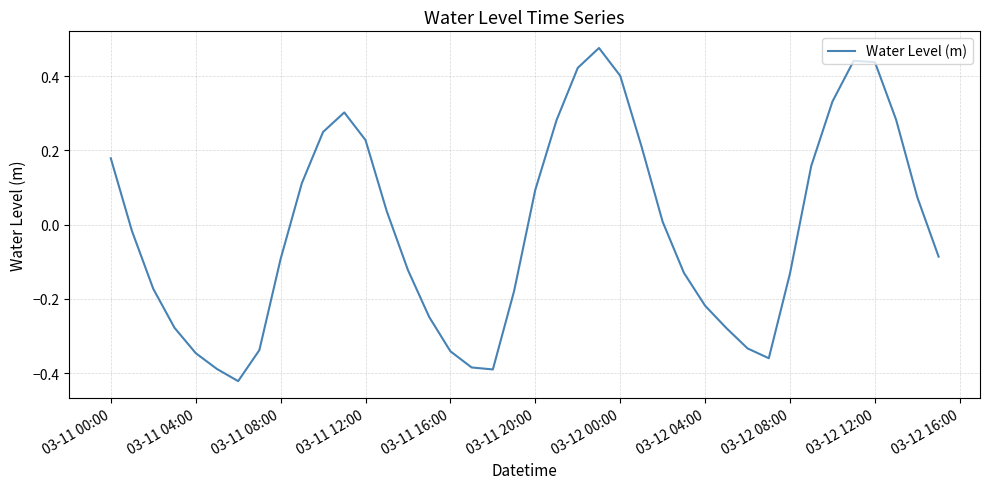

At which label does the data first exceed 0?

03-11 00:00